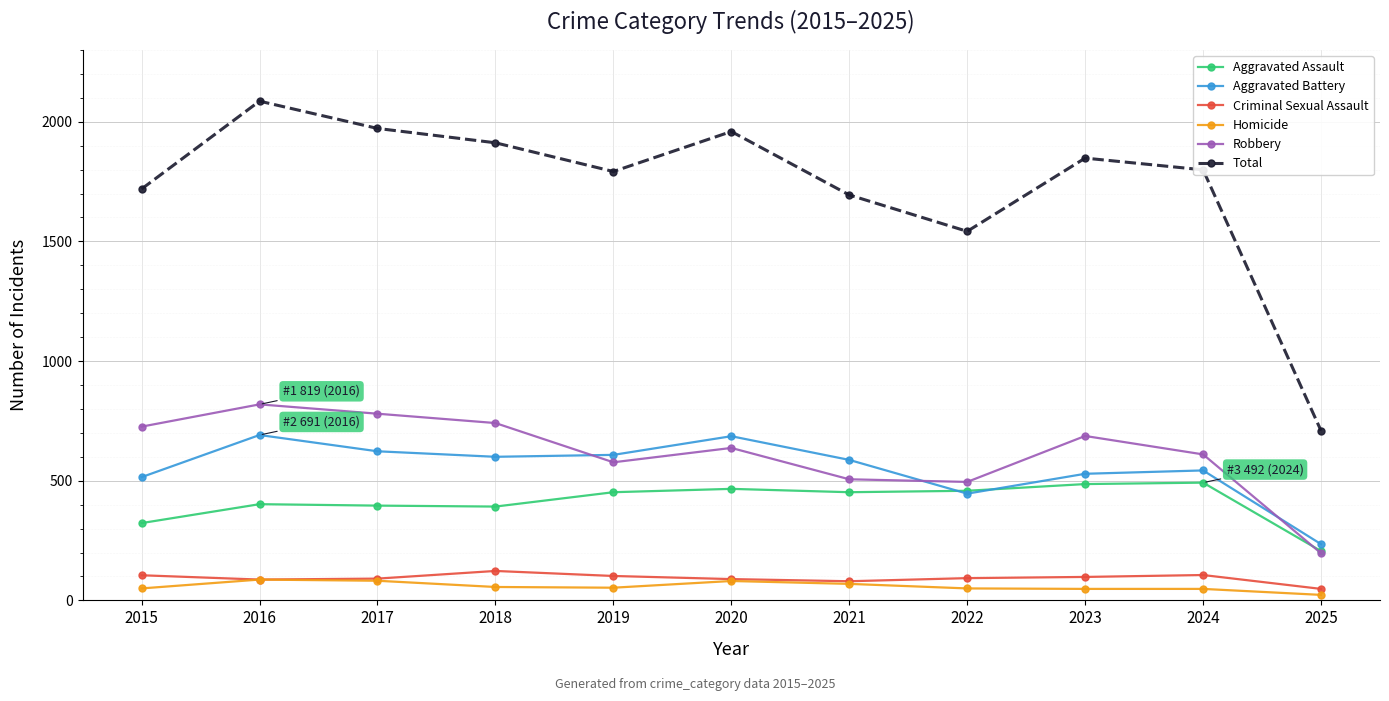

What is the minimum value shown in the chart?

23